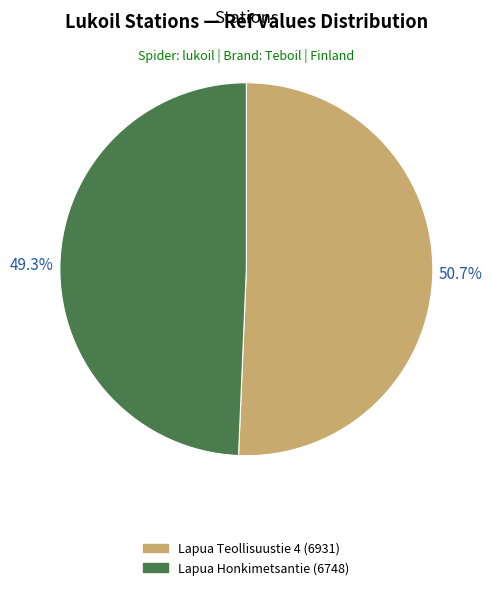

To the nearest percent, what is the combined percentage of Lapua Honkimetsantie and Lapua Teollisuustie 4?

100%